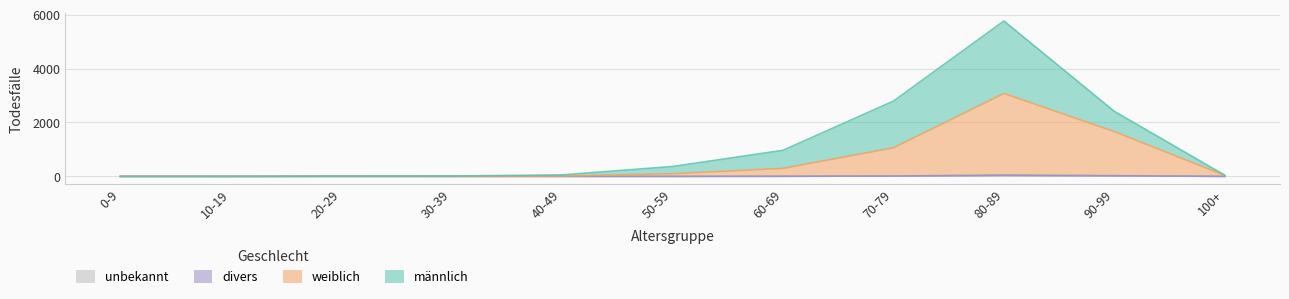

What is the highest value of the weiblich series?

3077